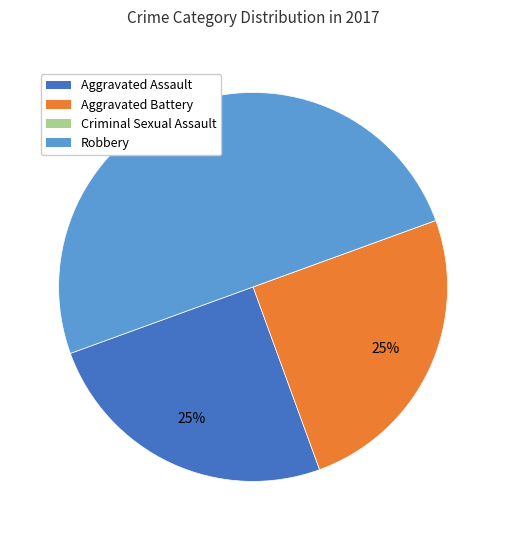

Which slice is the largest?

Robbery